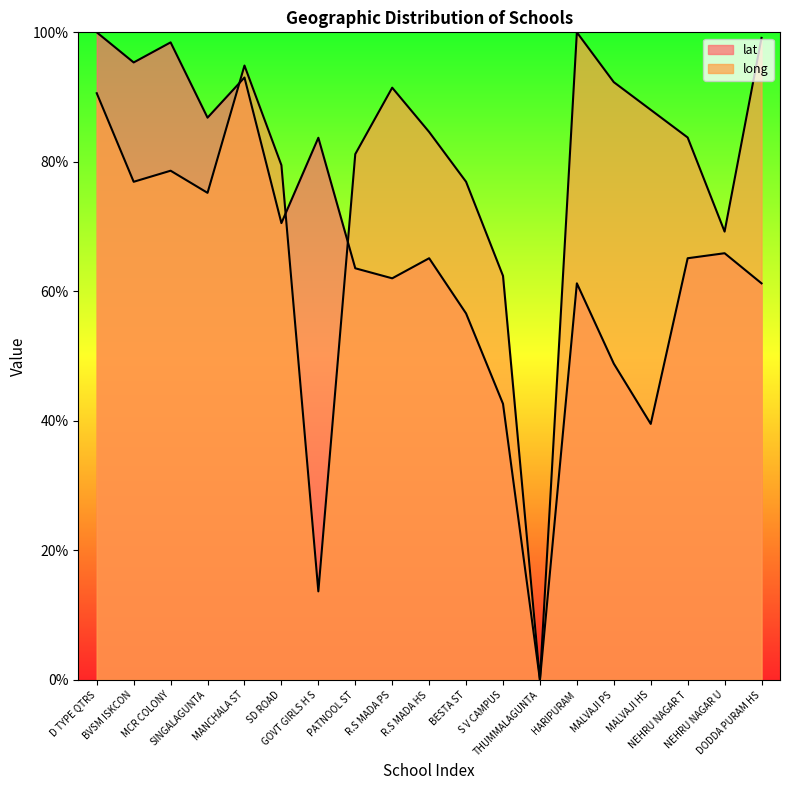

Does the chart display data point markers on the line(s)?

No